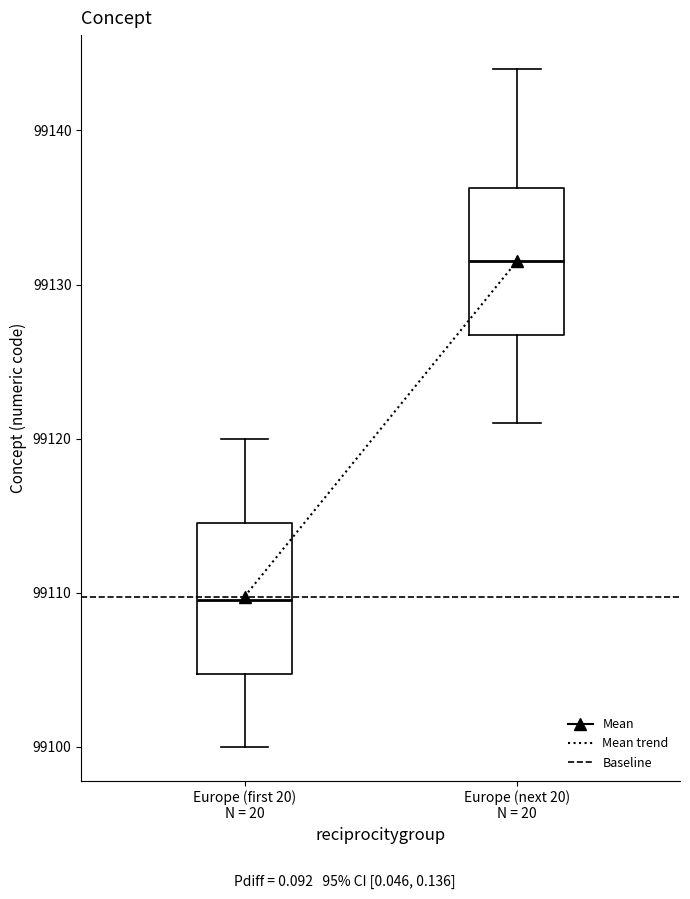

Reading left to right, read every box against the y-axis: the position of its median line, the range the box covers, and the ends of its whiskers. The values are not printed on the chart, so give them approximately, as read against the axis.

Europe (first 20) N = 20: median 99110, box 99105 to 99115, whiskers 99100 to 99120
Europe (next 20) N = 20: median 99132, box 99127 to 99136, whiskers 99121 to 99144